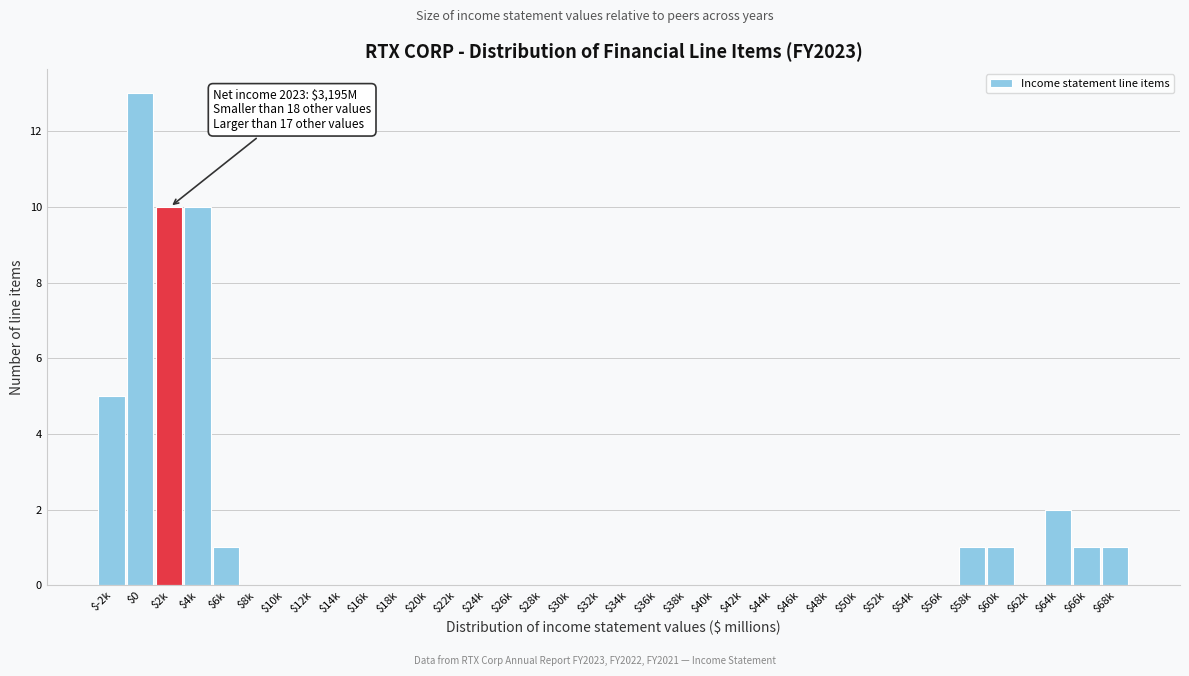

Where is the data nearest to the value 6?

$-2k